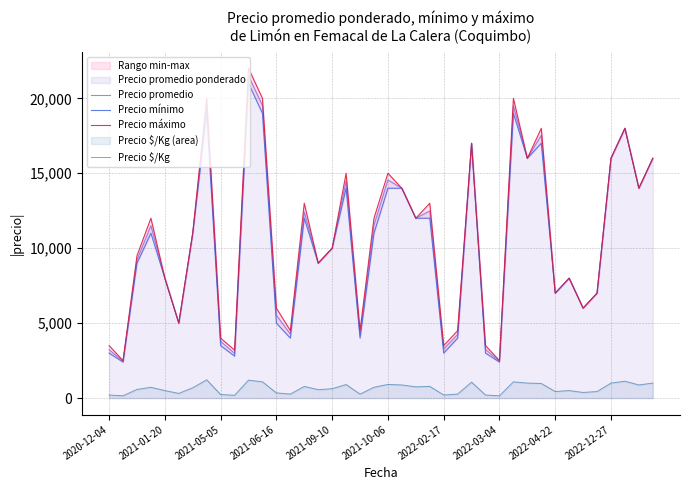

At which category is the sum across all series the highest?

10